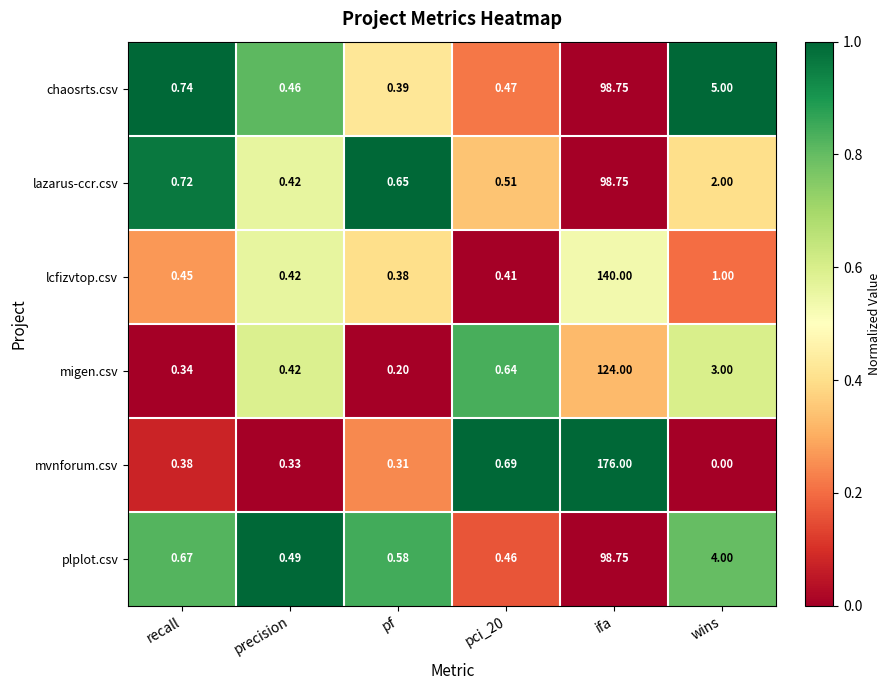

Which series has the largest range (max minus min)?

mvnforum.csv